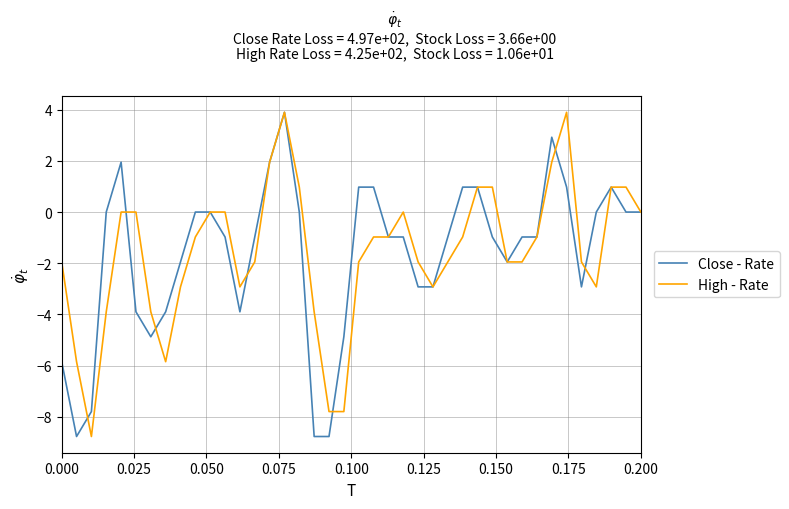

What is the maximum value shown in the chart?

3.9